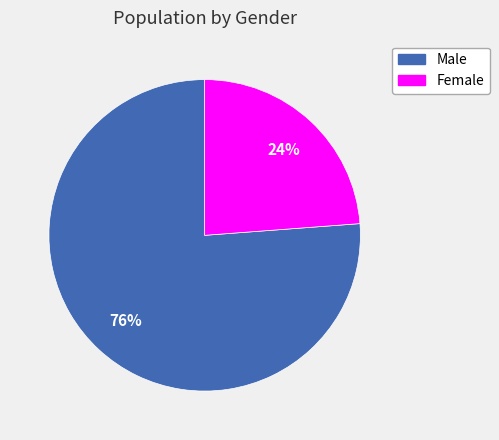

Between Female and Male, which is larger?

Male